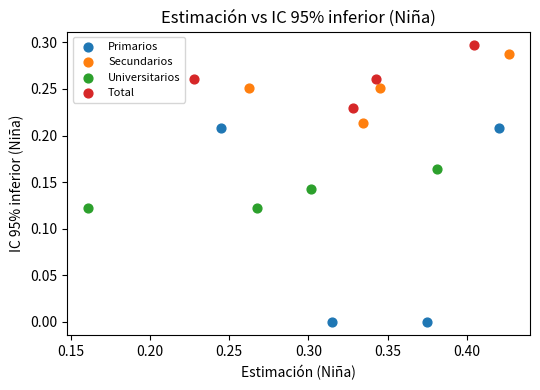

Which series has the largest Y range (max minus min)?

Primarios